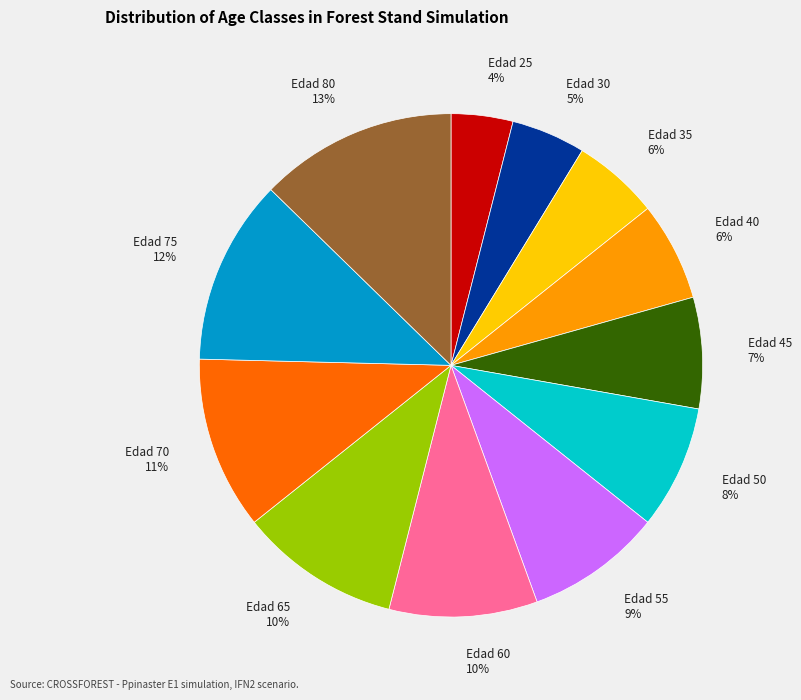

True or false: Edad 30 accounts for 5% of the total.

True